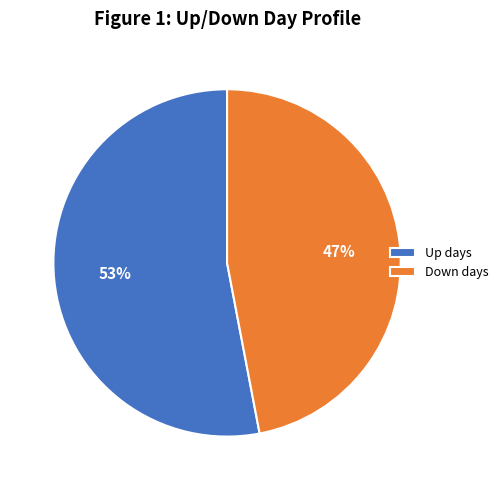

To the nearest percent, what is the difference between the largest and smallest slice percentages?

6%